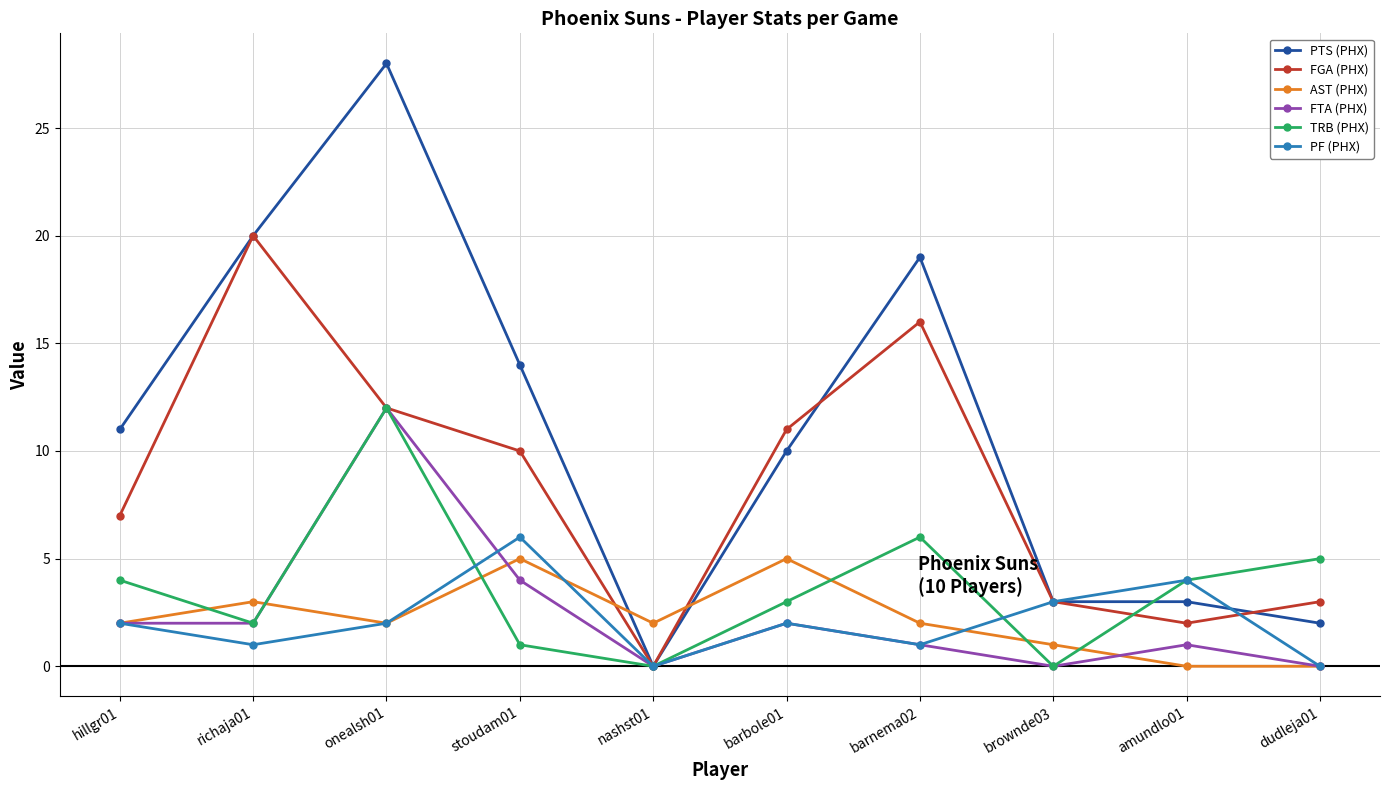

How many series are shown in this chart?

6